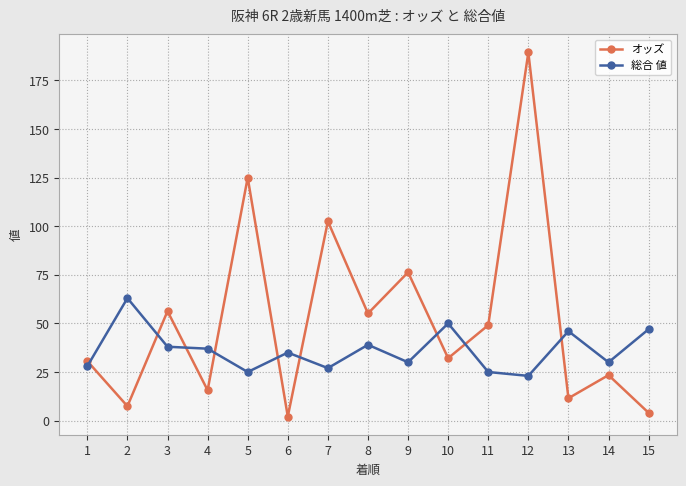

How many interior local peaks does the オッズ series have?

6